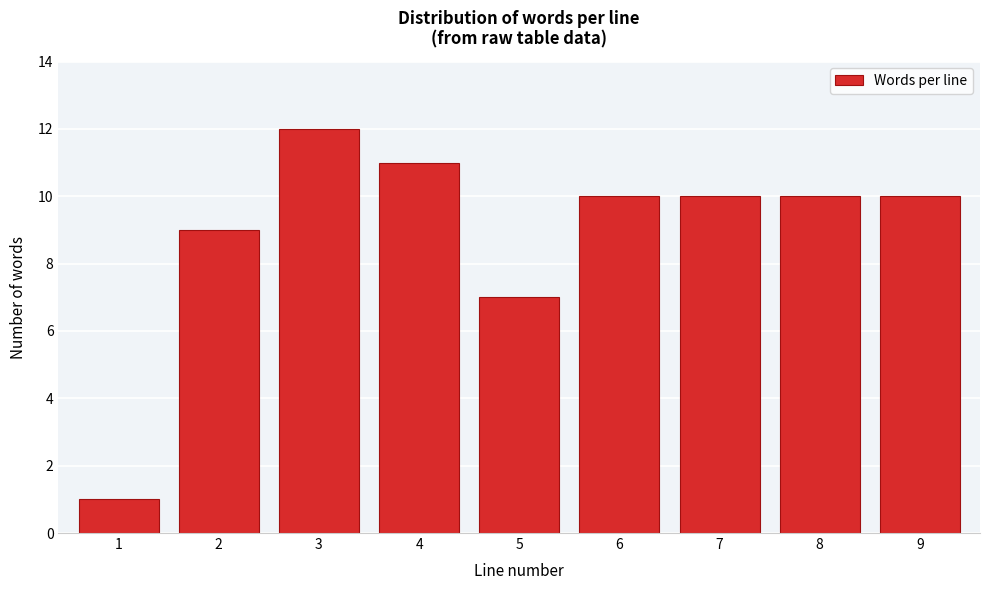

Reading left to right, extract all data points from this chart.

1	9	12	11	7	10	10	10	10